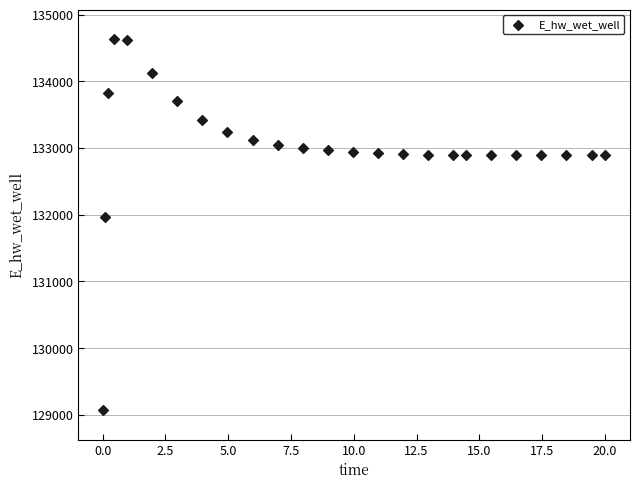

What Y value in the scatter plot is closest to 131848?

131969.6